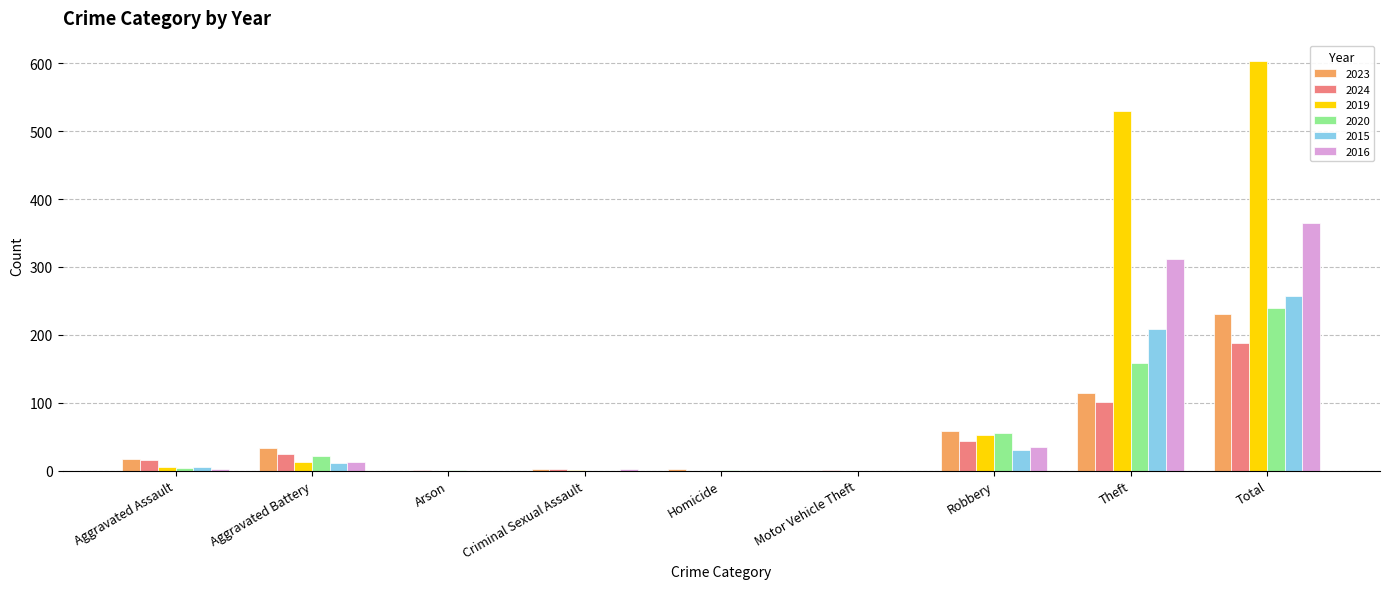

True or false: 2023 has a value of 0 at Arson.

True